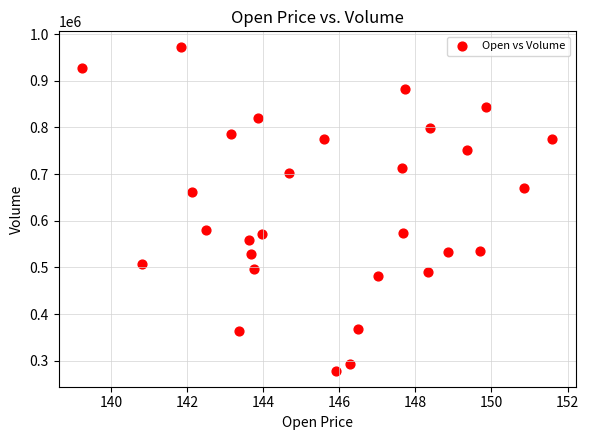

What Y value in the scatter plot is closest to 625200?

661100